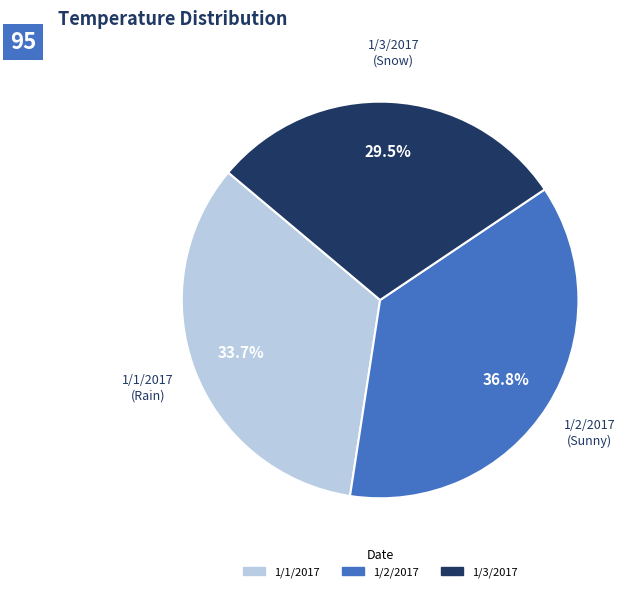

Which slice is the smallest?

1/3/2017